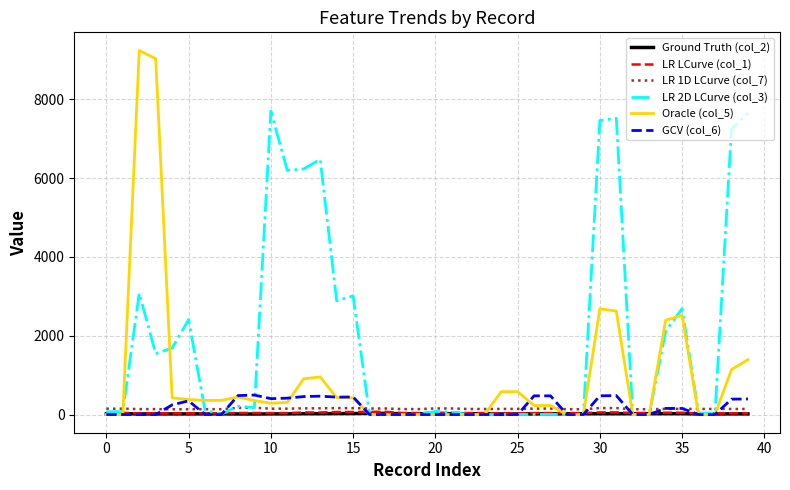

True or false: LR 1D LCurve (col_7) and Ground Truth (col_2) cross at least once.

False